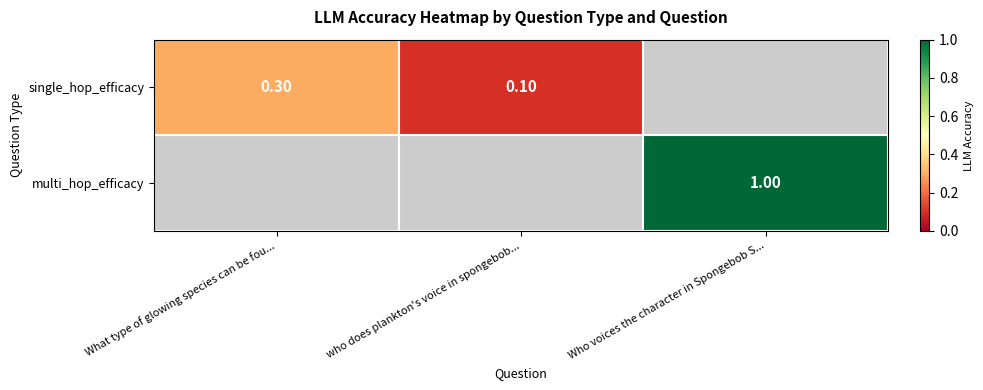

List the labels in order of multi_hop_efficacy value, largest first.

What type of glowing species can be fou..., who does plankton's voice in spongebob..., Who voices the character in Spongebob S...